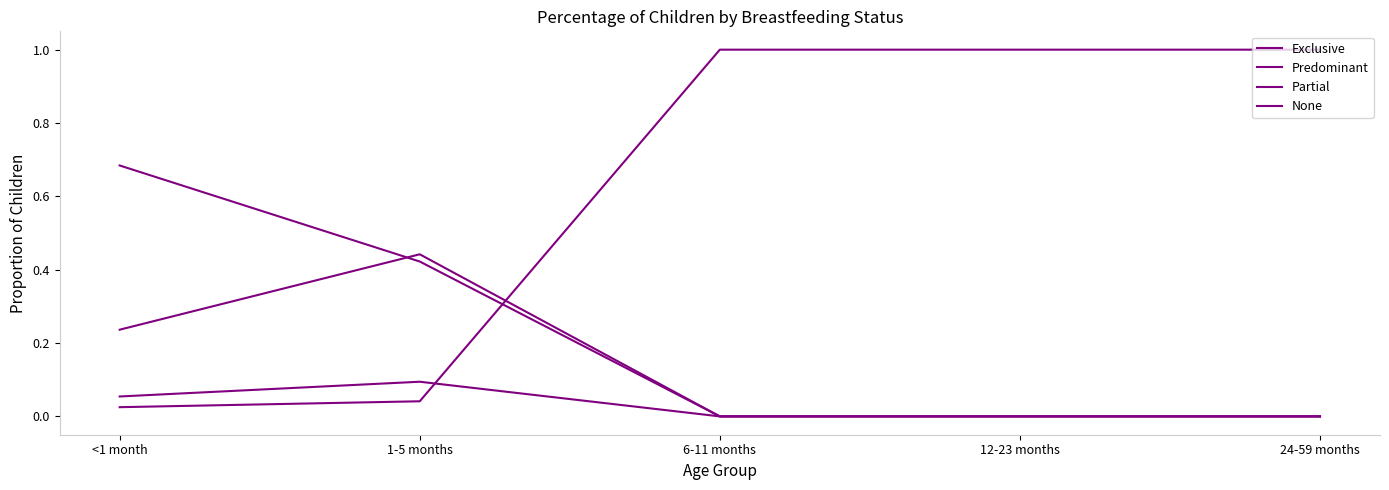

How many distinct data groups are displayed?

4